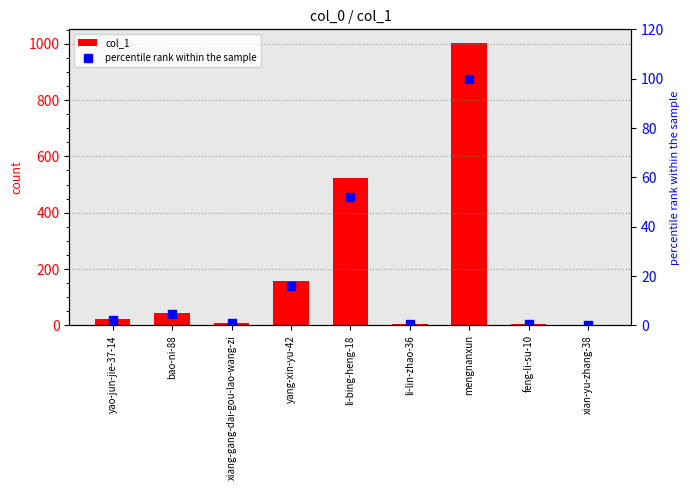

Between yang-xin-yu-42 and mengnanxun, which is larger?

mengnanxun